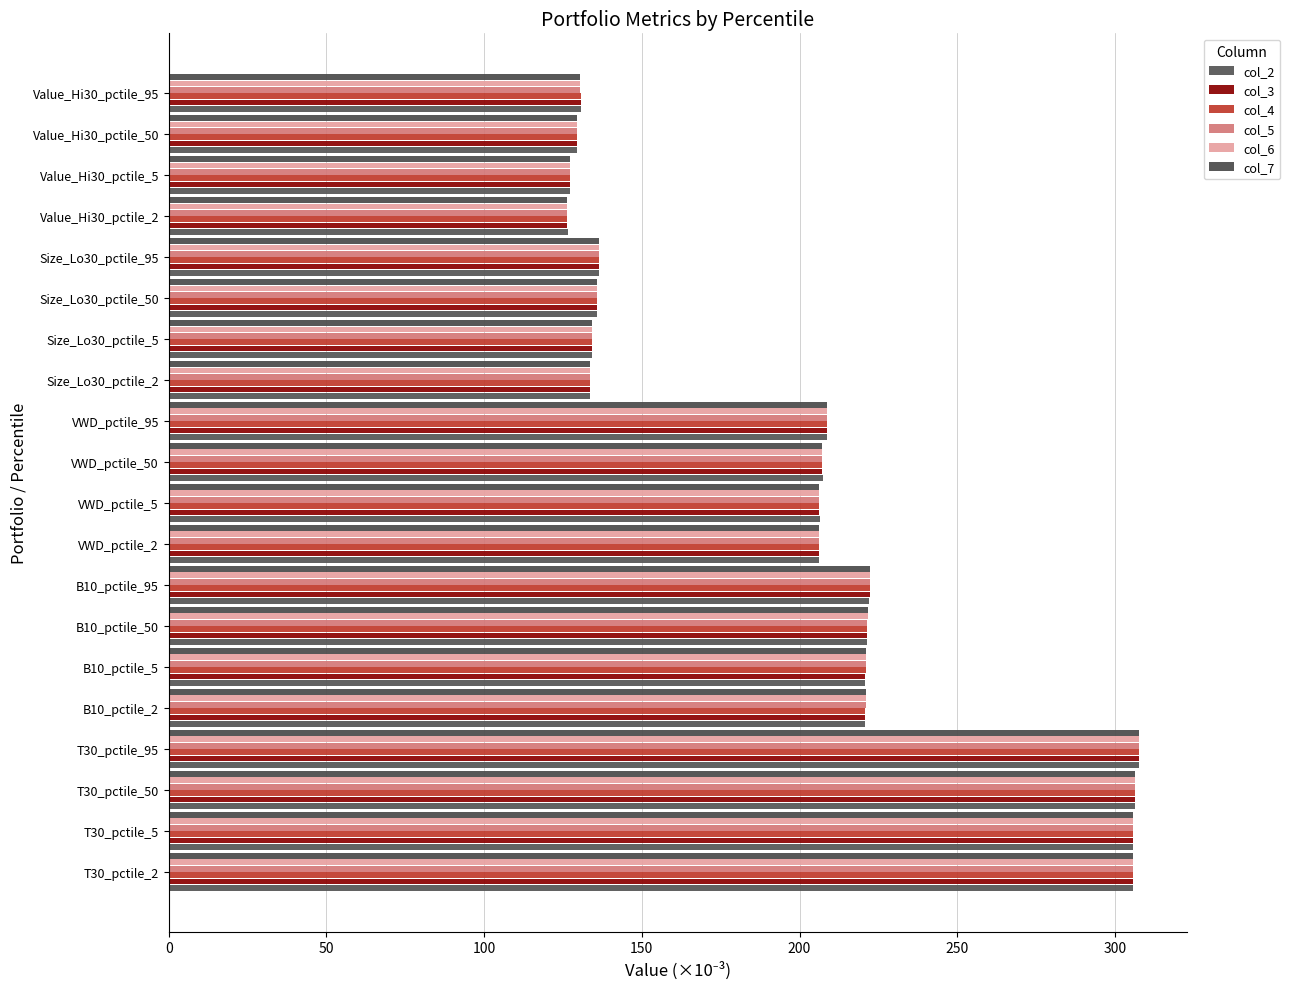

Reading right to left, transcribe all the data shown in this chart.

col_2: 130.7	129.3	127.4	126.5	136.6	135.6	134.3	133.6	208.8	207.4	206.3	206.2	222.1	221.3	220.7	220.6	307.5	306.3	305.7	305.7
col_3: 130.7	129.4	127.3	126.4	136.6	135.6	134.2	133.6	208.8	207.3	206.3	206.1	222.2	221.4	220.8	220.7	307.5	306.3	305.7	305.7
col_4: 130.6	129.4	127.2	126.4	136.5	135.7	134.2	133.6	208.8	207.2	206.2	206.0	222.3	221.5	220.9	220.8	307.6	306.3	305.7	305.7
col_5: 130.5	129.4	127.2	126.4	136.5	135.7	134.1	133.6	208.8	207.1	206.2	206.0	222.4	221.5	221.0	220.9	307.6	306.3	305.8	305.8
col_6: 130.5	129.4	127.2	126.4	136.4	135.6	134.2	133.6	208.7	207.1	206.2	206.0	222.4	221.6	221.1	221.0	307.5	306.3	305.8	305.8
col_7: 130.5	129.4	127.2	126.4	136.4	135.6	134.2	133.6	208.6	207.0	206.2	206.0	222.5	221.7	221.2	221.1	307.5	306.3	305.8	305.8